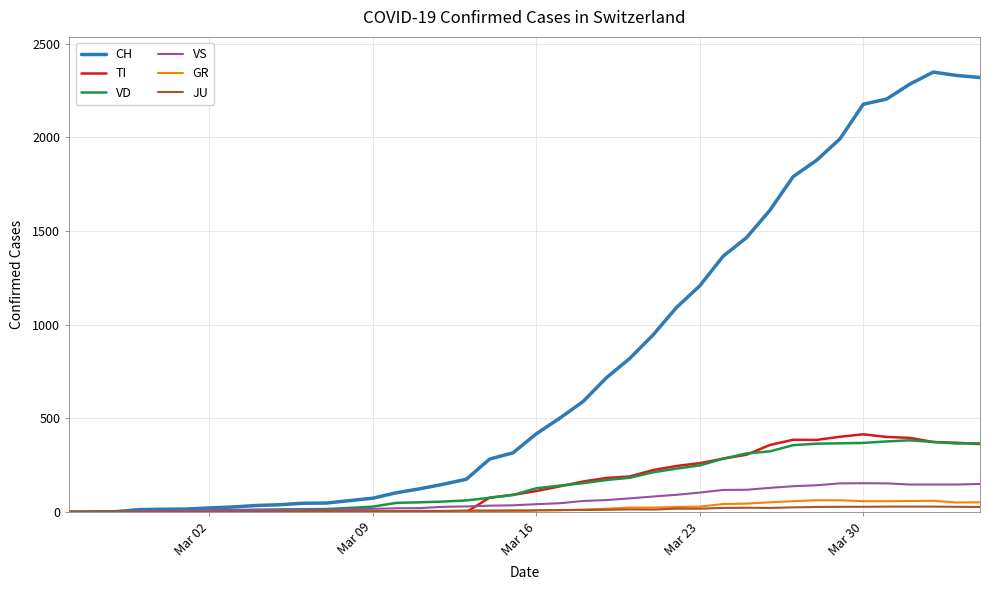

What is the difference between the maximum and second lowest values in the VD series?

383